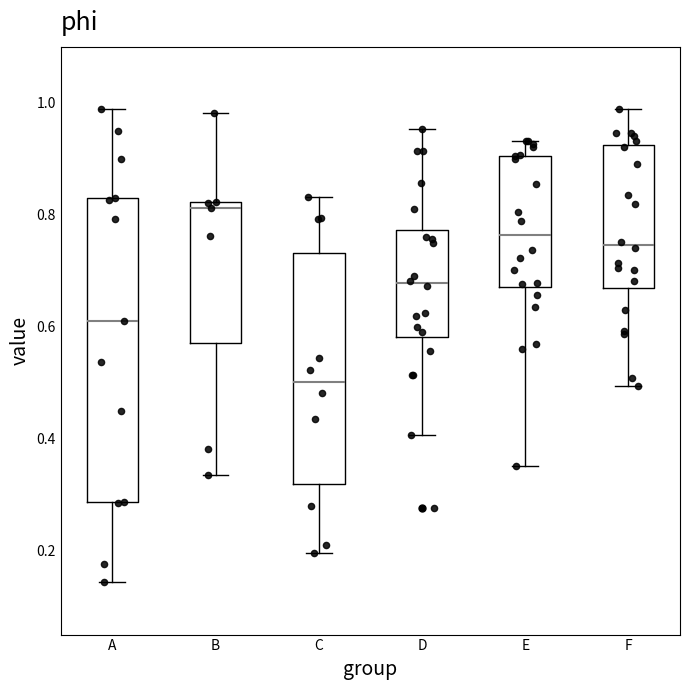

Reading left to right, transcribe this box plot: for each box, give where its median line is, the range the box spans, and where its two whiskers end, as read against the y-axis. The values are not printed on the chart, so give them approximately, as read against the axis.

A: median 0.62, box 0.28 to 0.82, whiskers 0.14 to 0.98
B: median 0.82 (just below the box's upper edge), box 0.58 to 0.82, whiskers 0.34 to 0.98
C: median 0.50, box 0.32 to 0.74, whiskers 0.20 to 0.84
D: median 0.68, box 0.58 to 0.78, whiskers 0.40 to 0.96
E: median 0.76, box 0.68 to 0.90, whiskers 0.36 to 0.94
F: median 0.74, box 0.66 to 0.92, whiskers 0.50 to 0.98